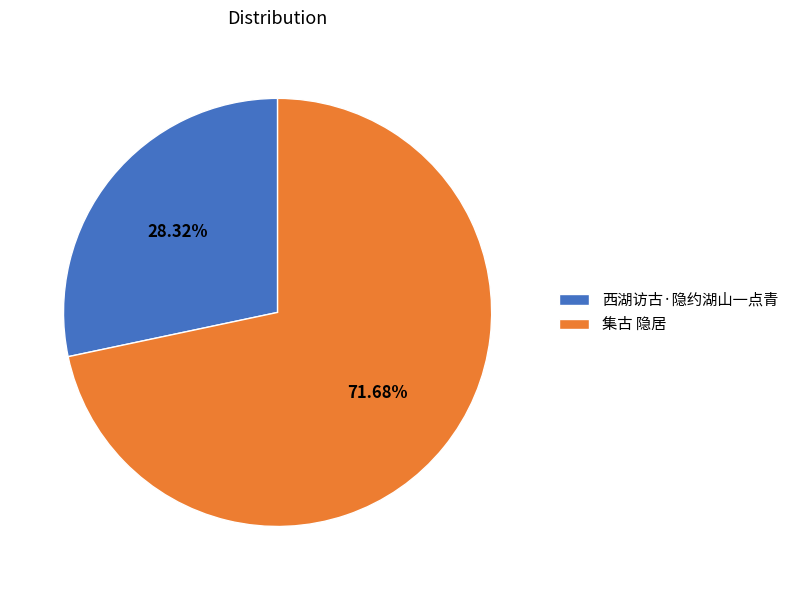

To the nearest percent, what percentage of the pie is 集古 隐居?

72%